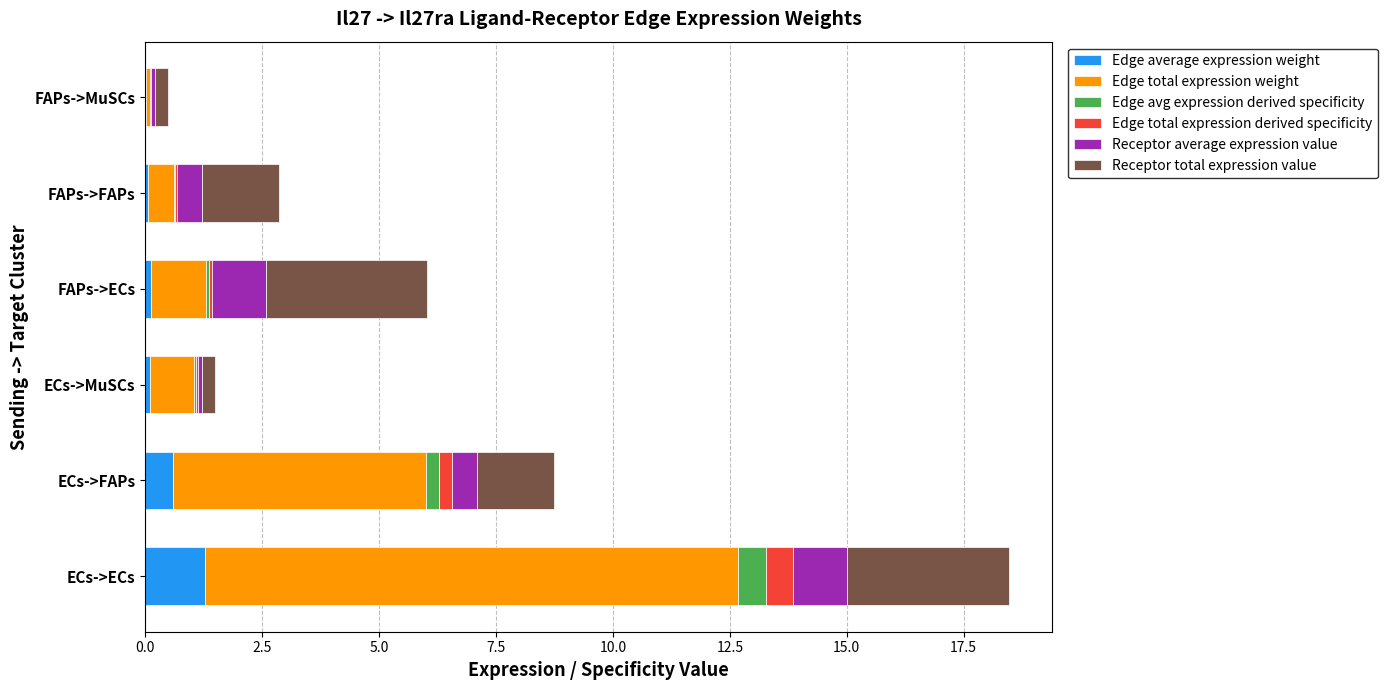

At which category is the sum across all series the highest?

ECs->ECs